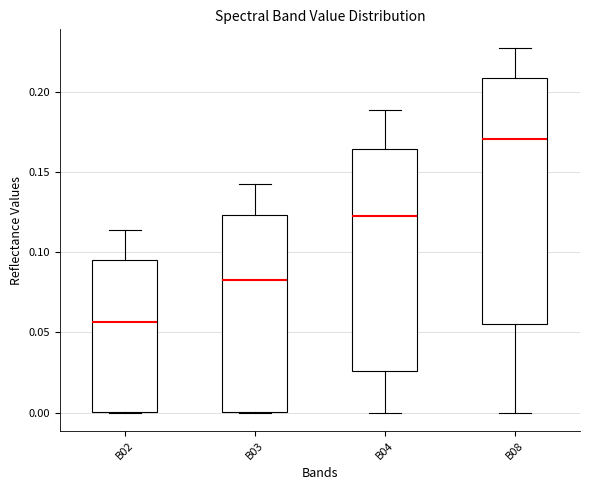

Reading left to right, transcribe this box plot: for each box, give where its median line is, the range the box spans, and where its two whiskers end, as read against the y-axis. The values are not printed on the chart, so give them approximately, as read against the axis.

B02: median 0.055, box 0.000 to 0.095, whiskers 0.000 to 0.115
B03: median 0.085, box 0.000 to 0.125, whiskers 0.000 to 0.140
B04: median 0.120, box 0.025 to 0.165, whiskers 0.000 to 0.190
B08: median 0.170, box 0.055 to 0.210, whiskers 0.000 to 0.230